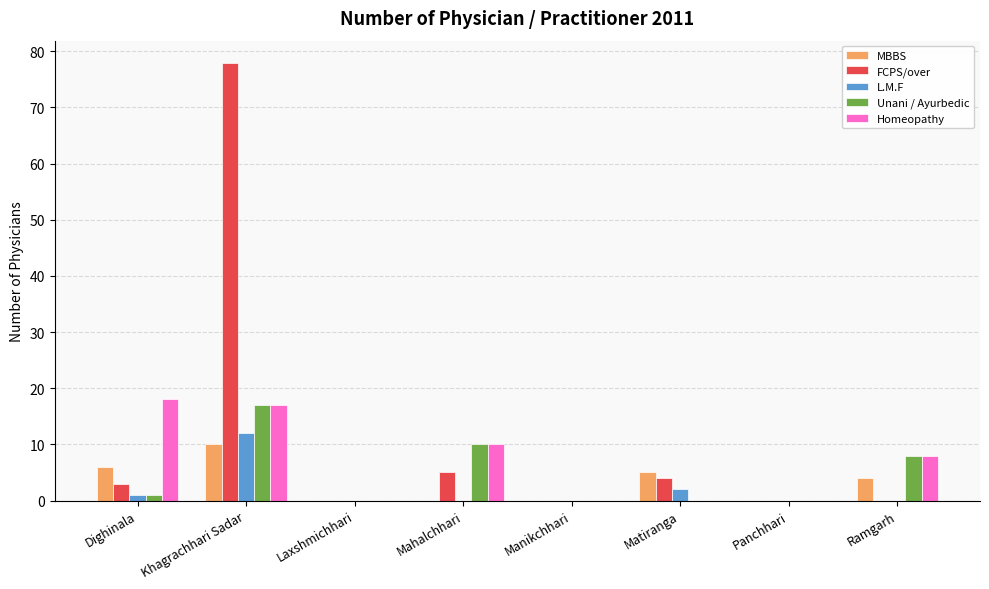

True or false: Unani / Ayurbedic has a value of -11 at Manikchhari.

False